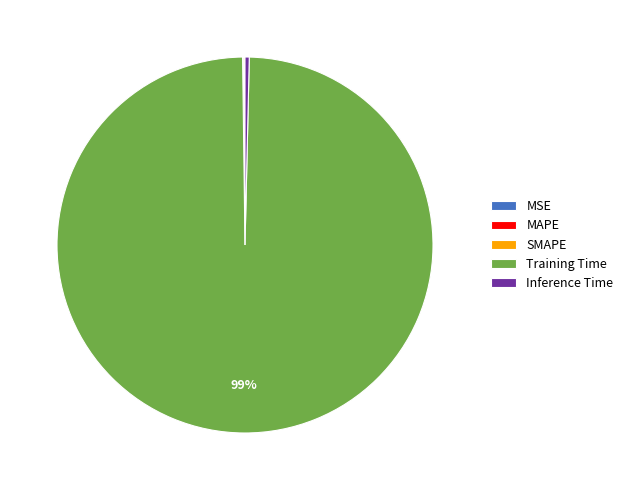

Is there a majority slice in this chart?

Yes